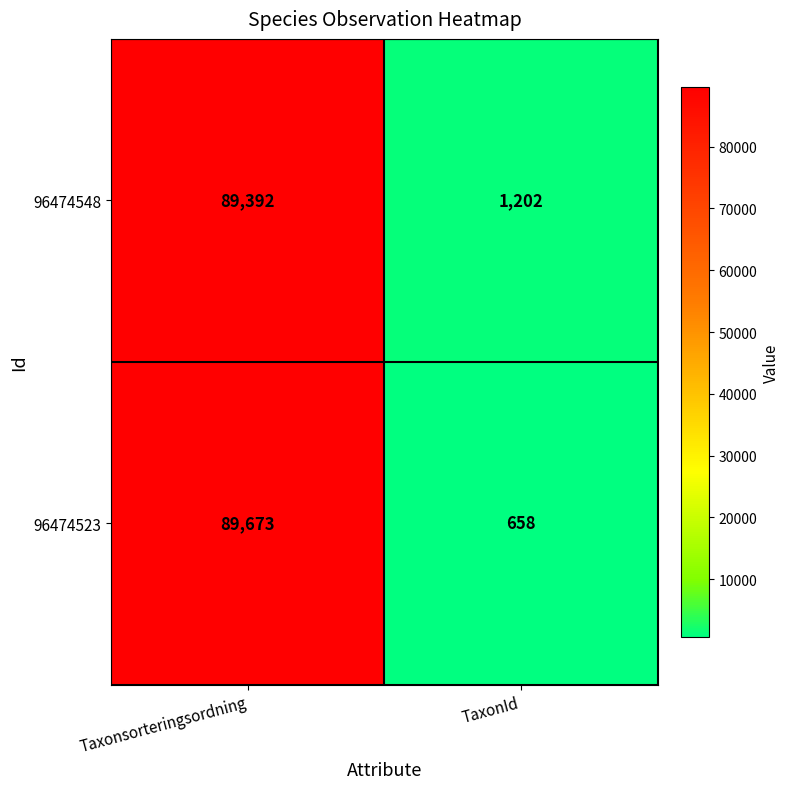

What is the difference between the maximum and minimum values in the 96474548 series?

88190